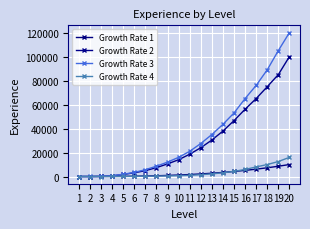

True or false: Growth Rate 2 has a value of 74900 at 18.

True